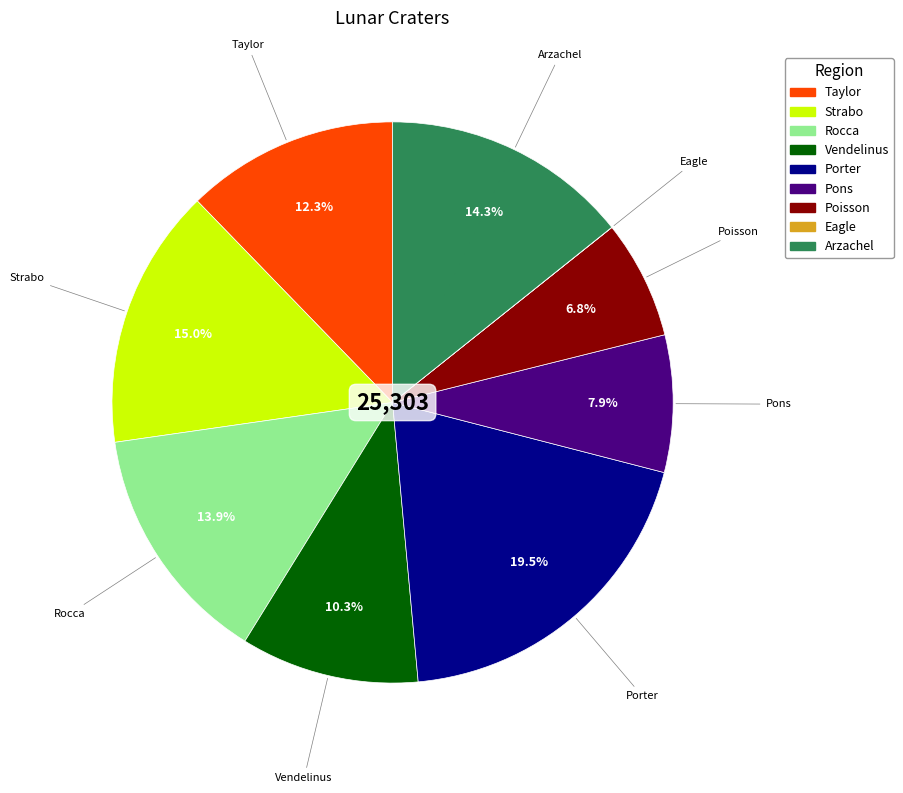

Which category has the biggest portion of the pie?

Porter